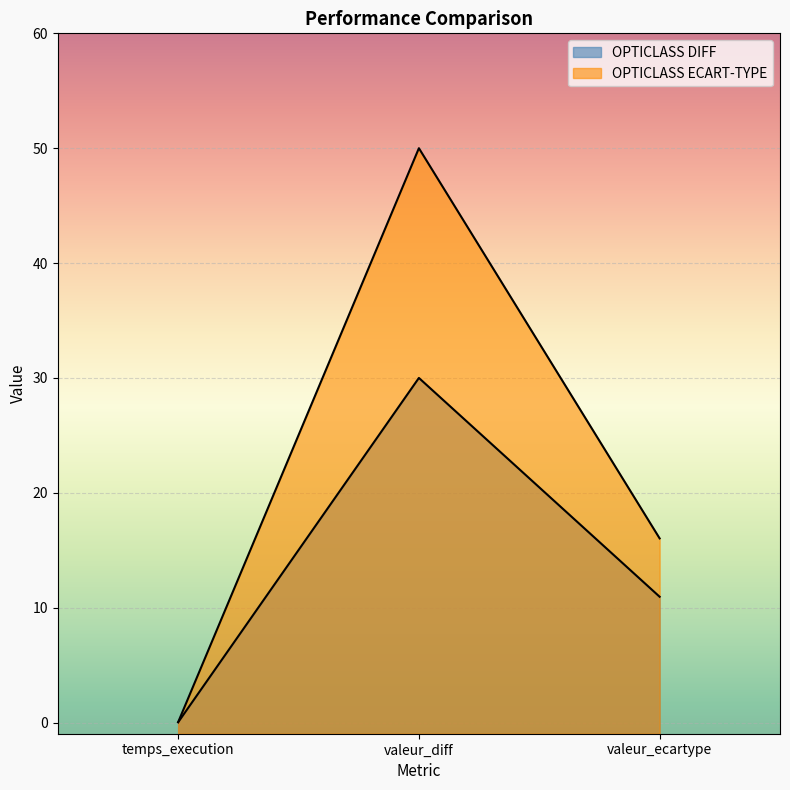

Which label corresponds to the smallest value in the chart?

temps_execution